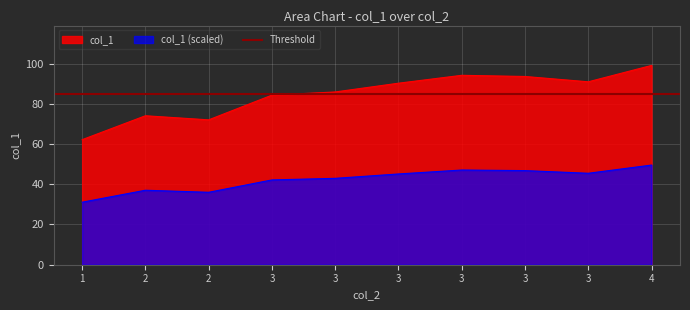

Which has a higher value, 3 or 3?

3